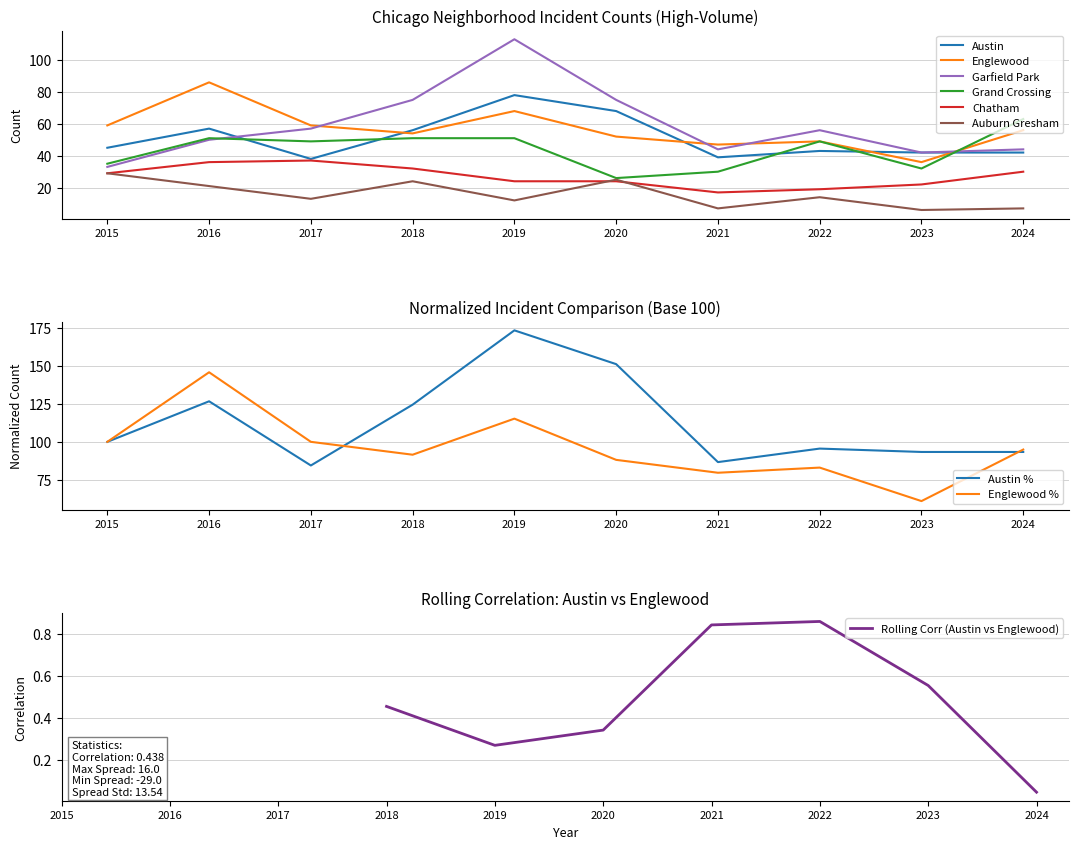

At which category does Grand Crossing reach its first local valley?

2017